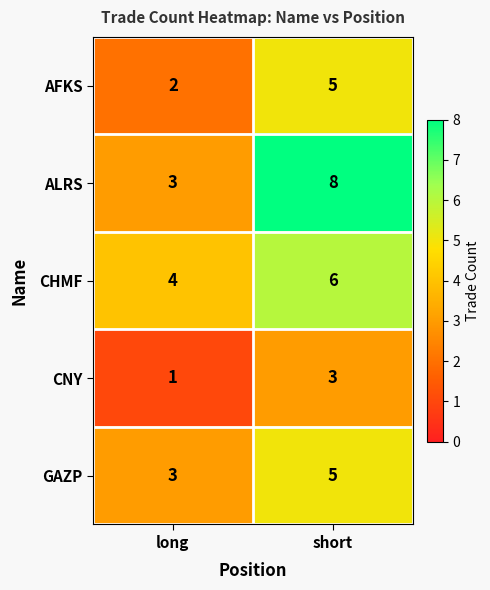

Reading left to right, list all the values displayed in this chart.

AFKS: 2	5
ALRS: 3	8
CHMF: 4	6
CNY: 1	3
GAZP: 3	5